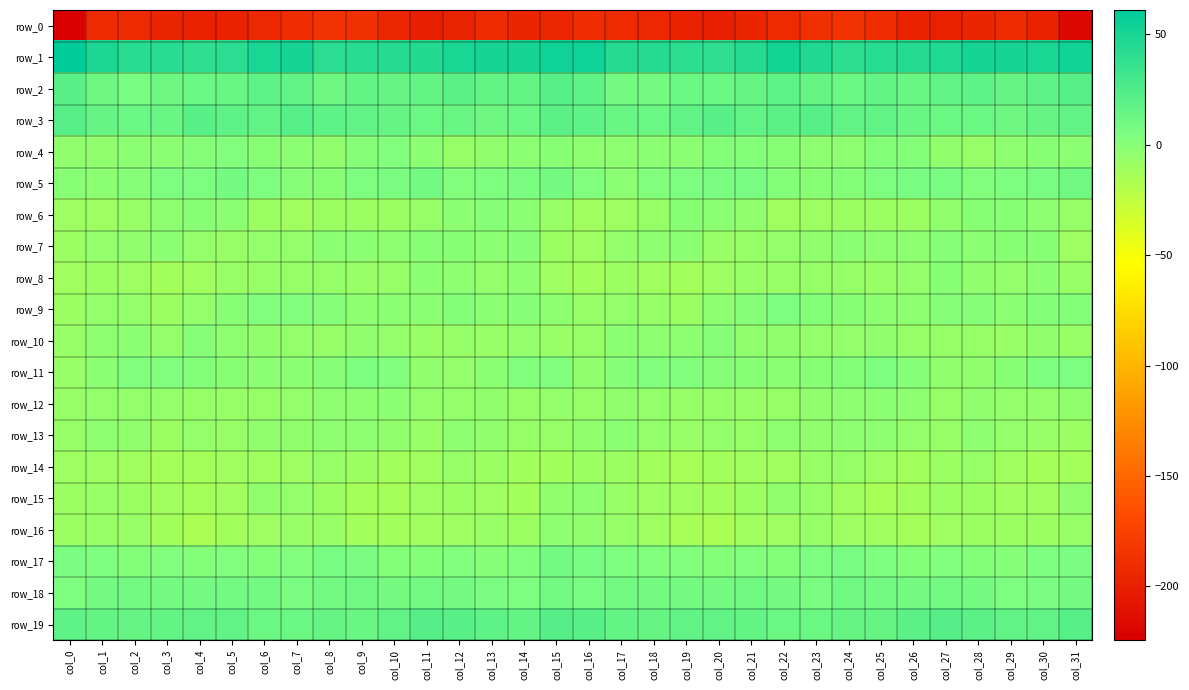

Is it true that row_14 equals -13.2 at col_4?

True